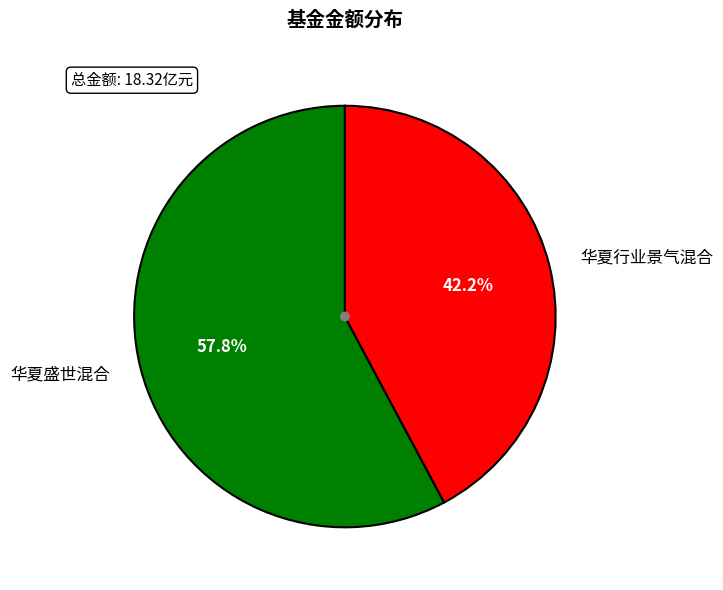

Rank the categories by value from lowest to highest.

华夏行业景气混合, 华夏盛世混合